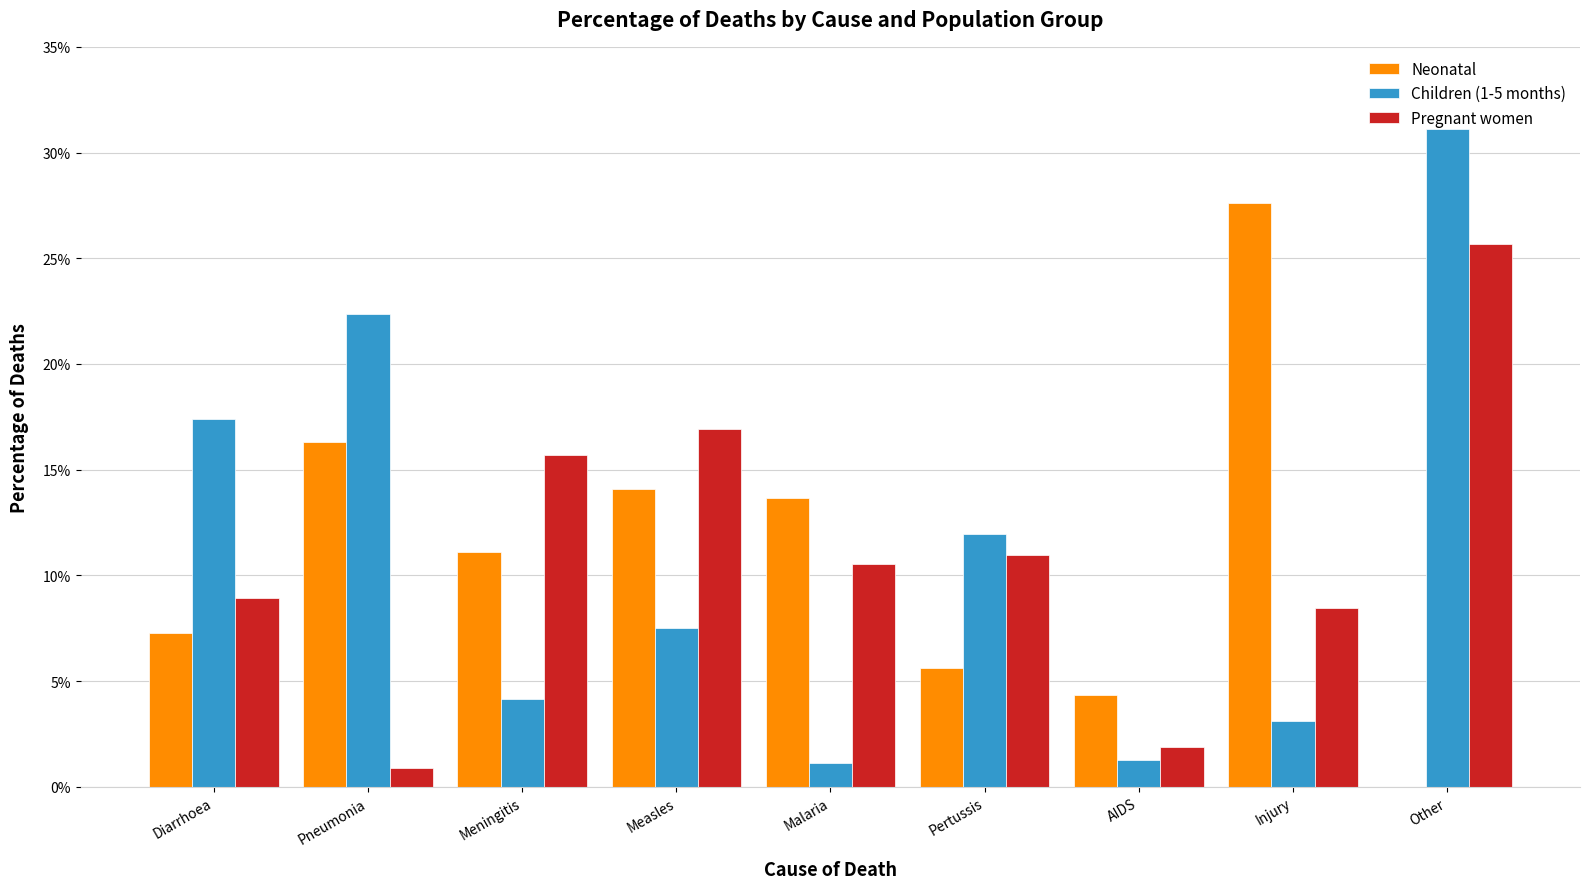

Which series changed the most between Injury and Other?

Children (1-5 months)